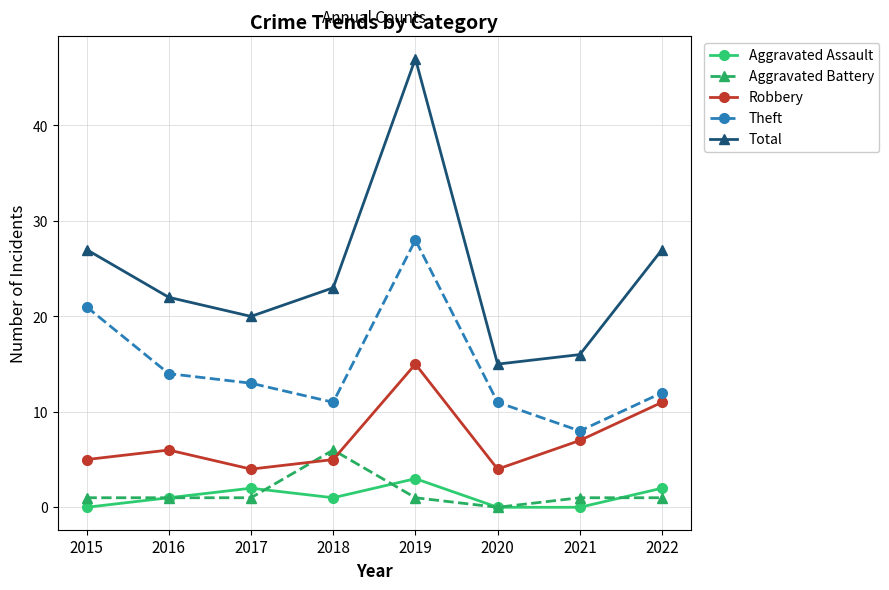

Rank the series by their maximum value, from highest to lowest.

Total, Theft, Robbery, Aggravated Battery, Aggravated Assault